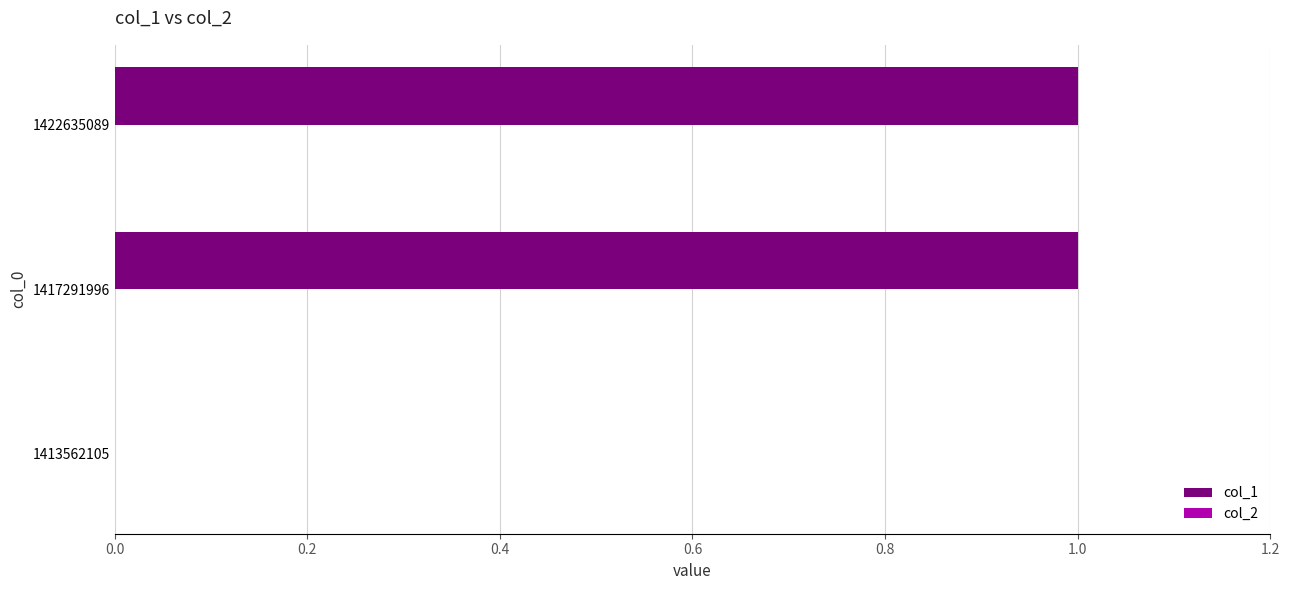

Reading bottom to top, transcribe all the data shown in this chart.

1413562105=0	1417291996=1	1422635089=1